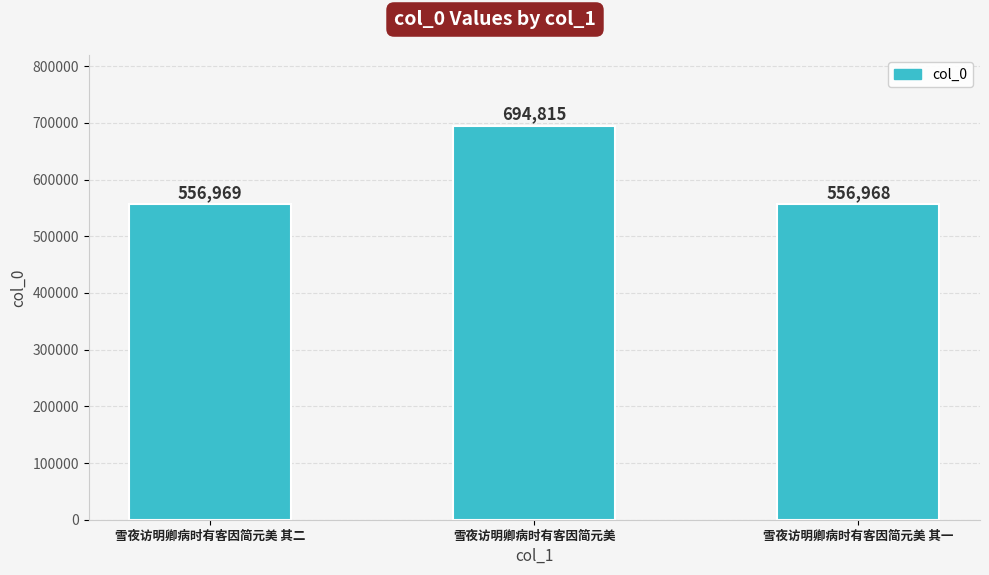

Count the number of data series in this chart.

1